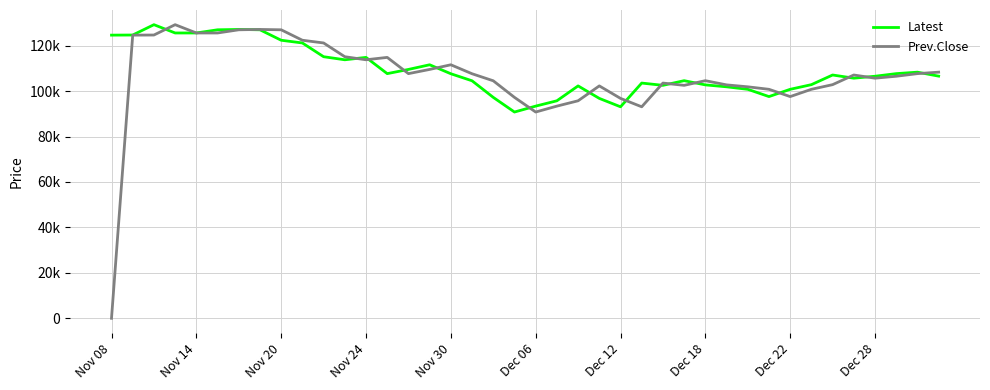

What is the greatest value displayed?

129250